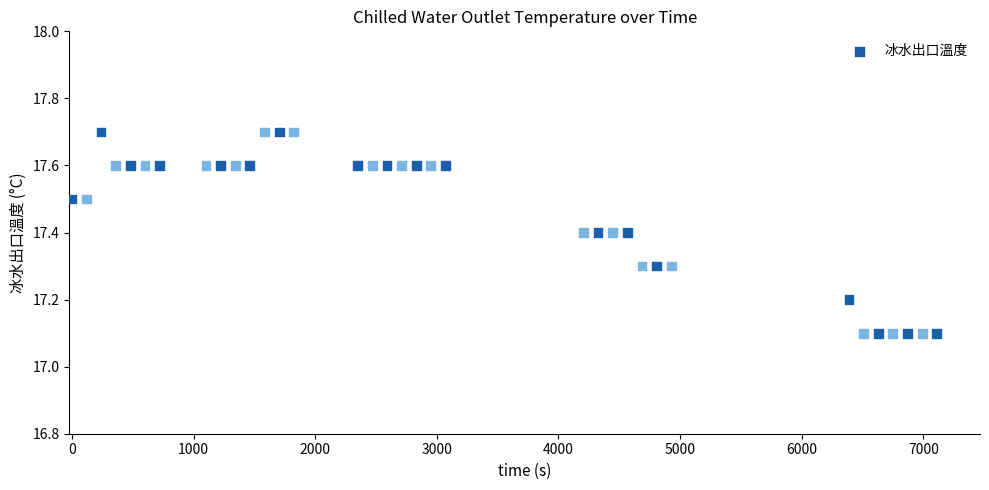

What is the range of X values (max minus min)?

7109.0